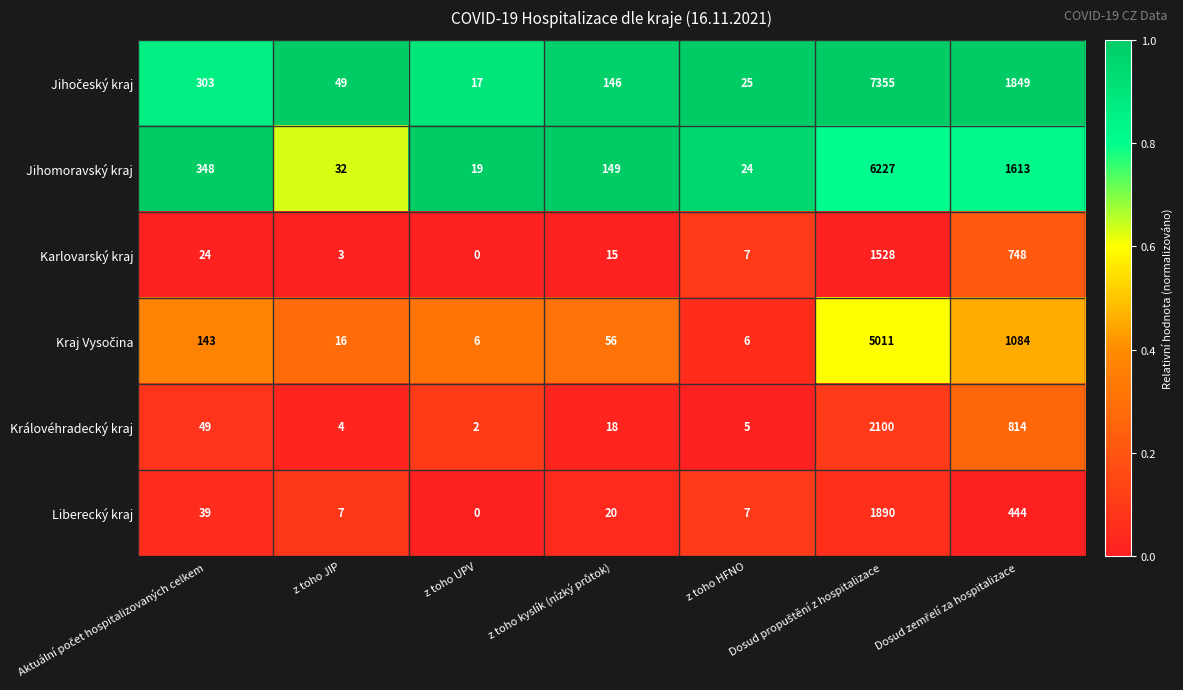

The value of Jihomoravský kraj at z toho HFNO is 24. True or false?

True